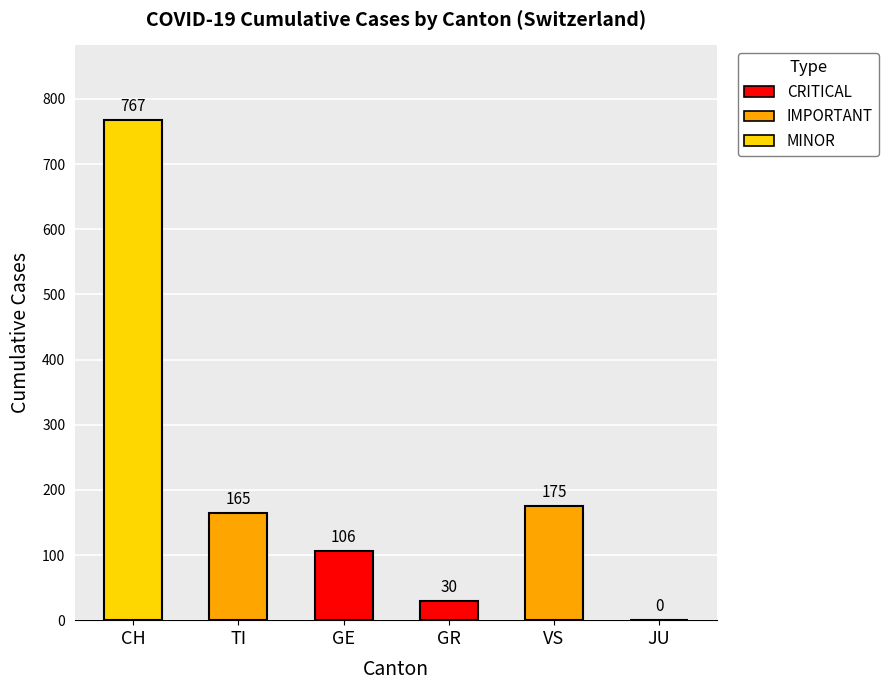

The value of VS at 2020-04-04 is 175. True or false?

True